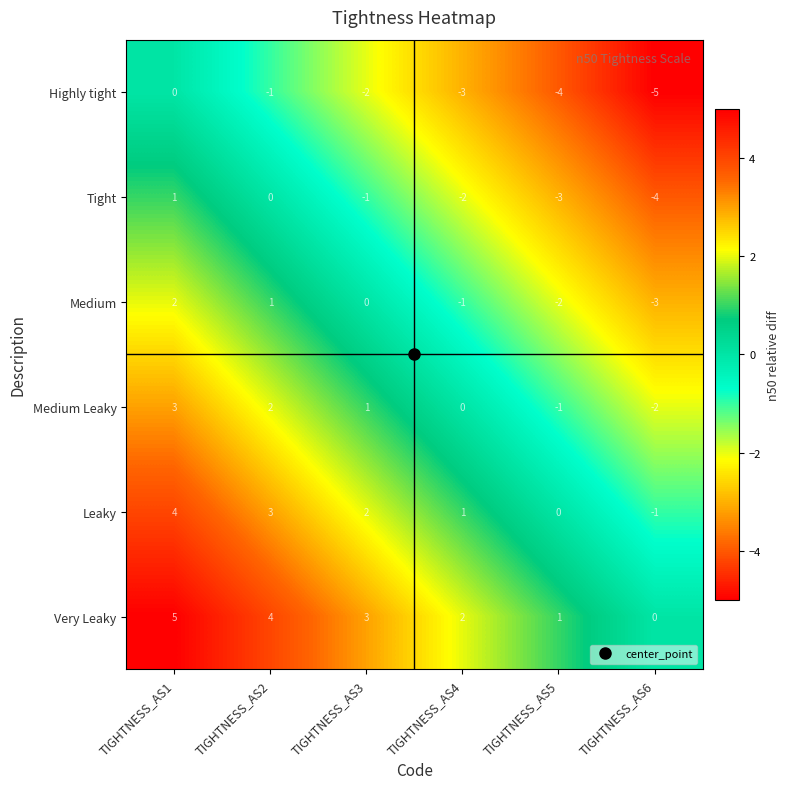

What is the difference between the highest and lowest values at TIGHTNESS_AS6?

5